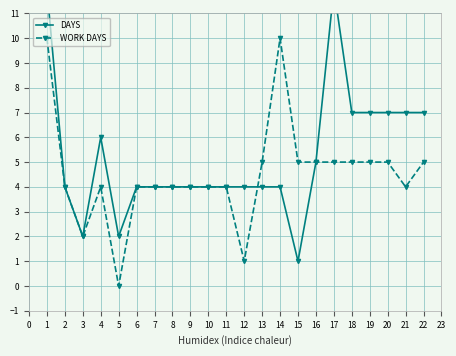

What is the difference between the maximum and second lowest values in the DAYS series?

10